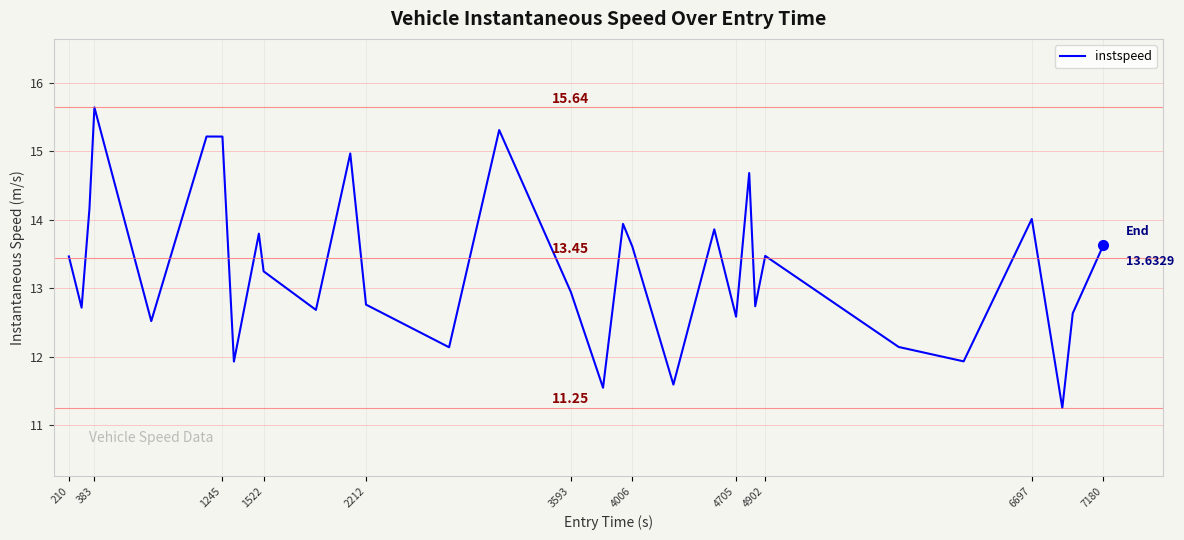

What is the difference between the maximum and minimum values?

4.4